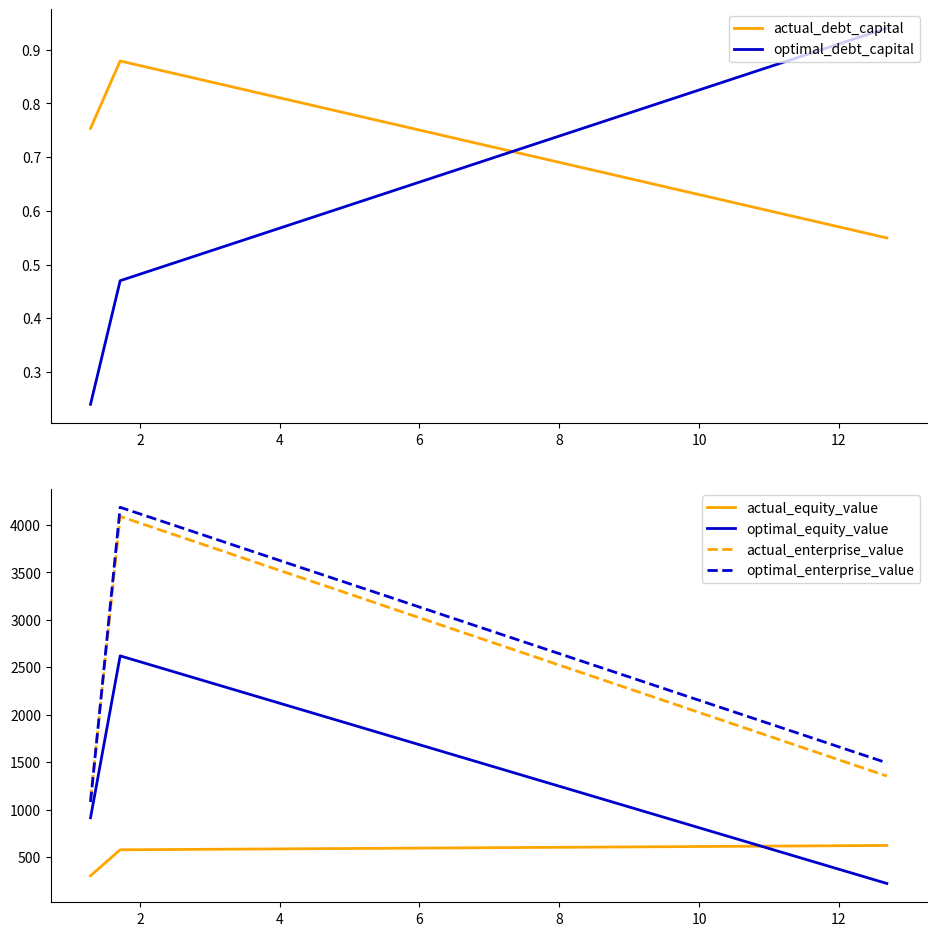

How many values in the optimal_equity_value series exceed 914?

2